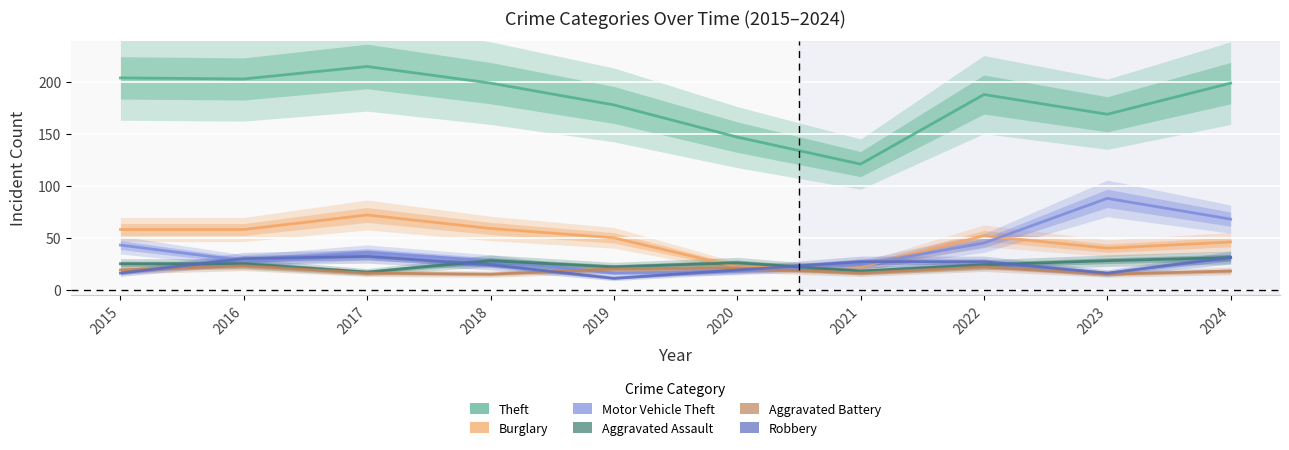

Which label corresponds to the smallest value in the chart?

2019